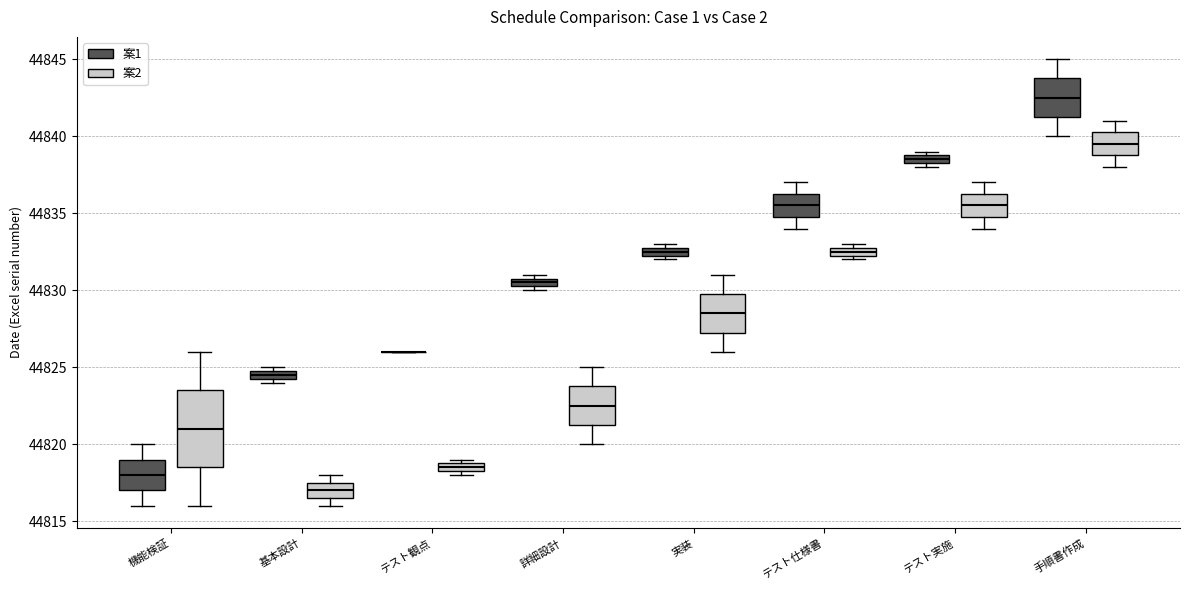

Which box is the tallest, from its lower edge to its upper edge?

機能検証 (案2)